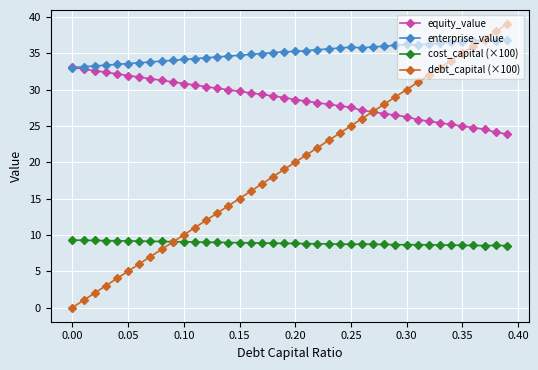

Which series has the largest total across all categories?

enterprise_value